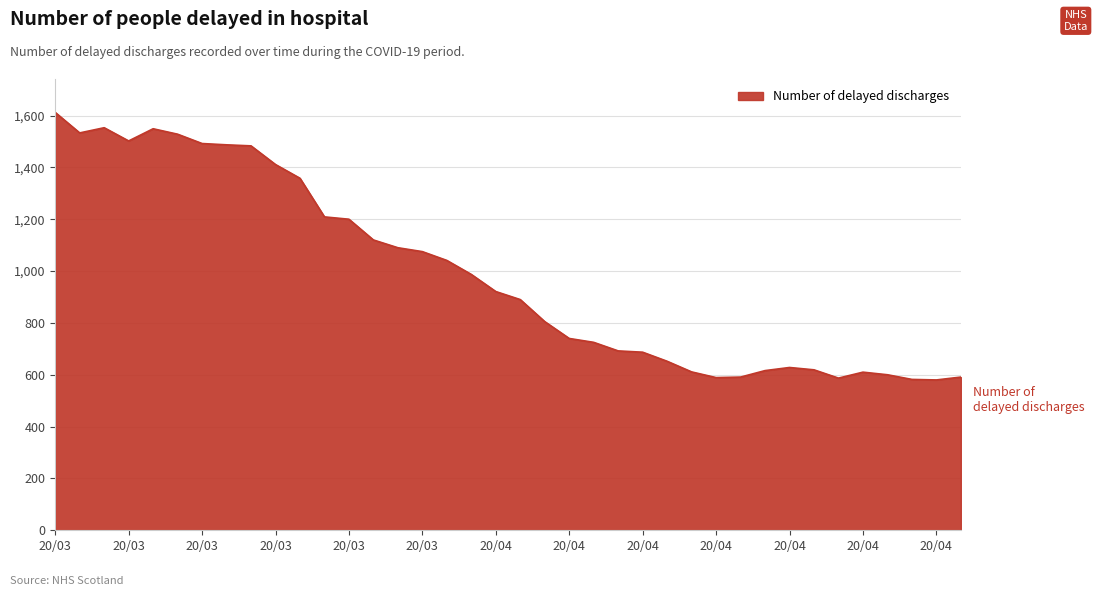

What is the greatest value displayed?

1612